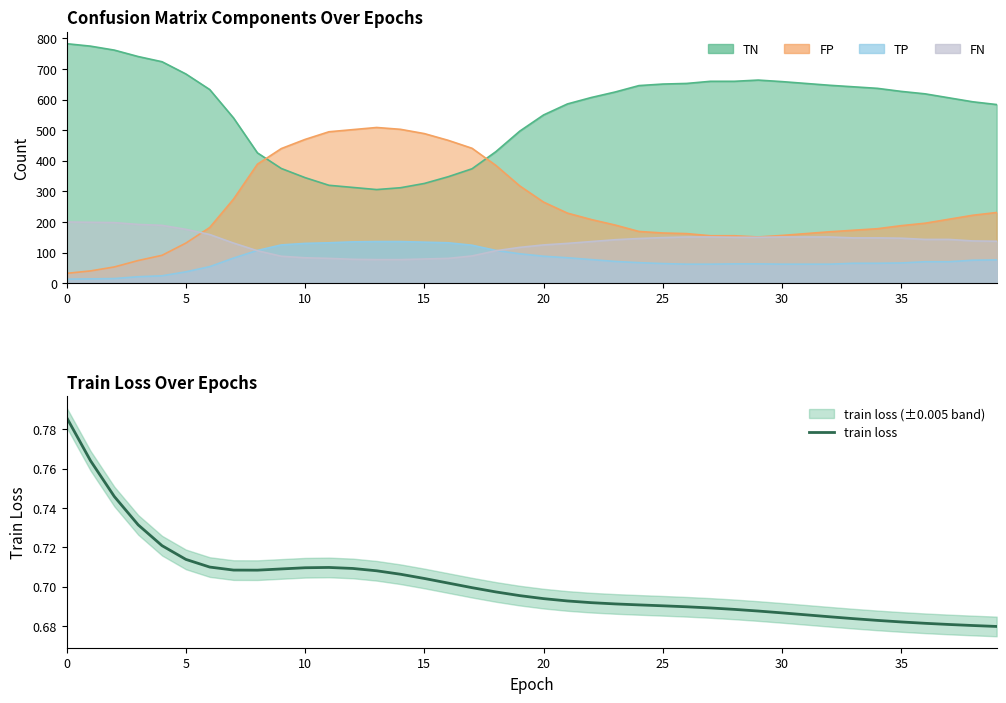

Where is the data nearest to the value 0?

39